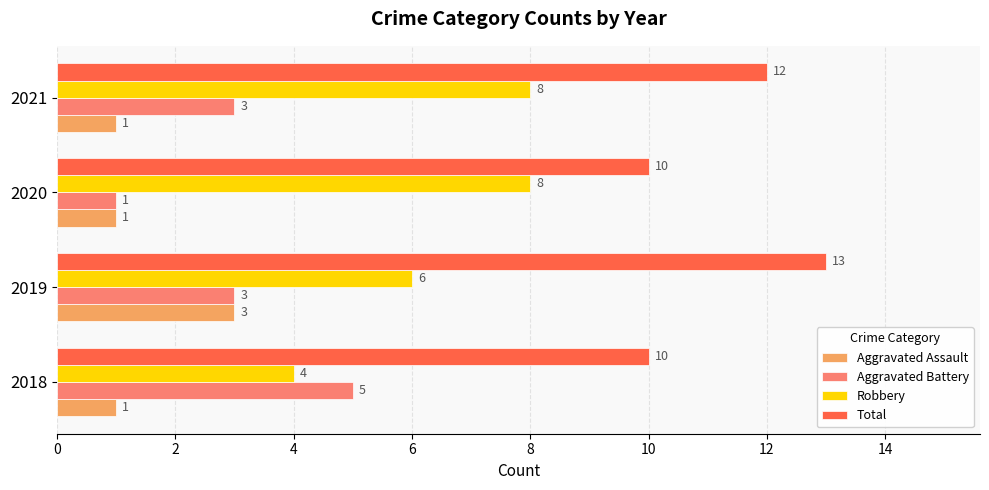

List the series in order of their peak value, highest first.

Total, Robbery, Aggravated Battery, Aggravated Assault